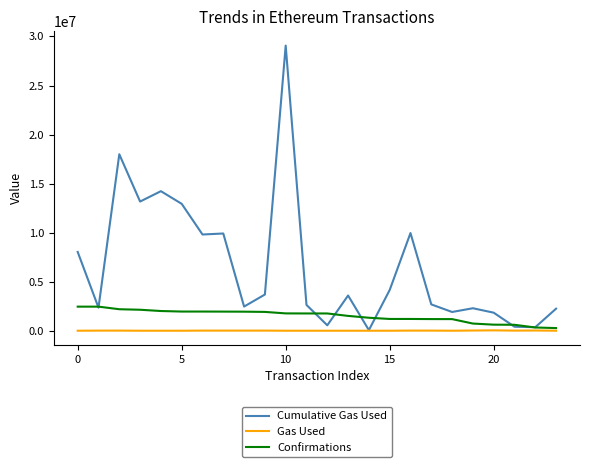

Which series has the largest range (max minus min)?

Cumulative Gas Used